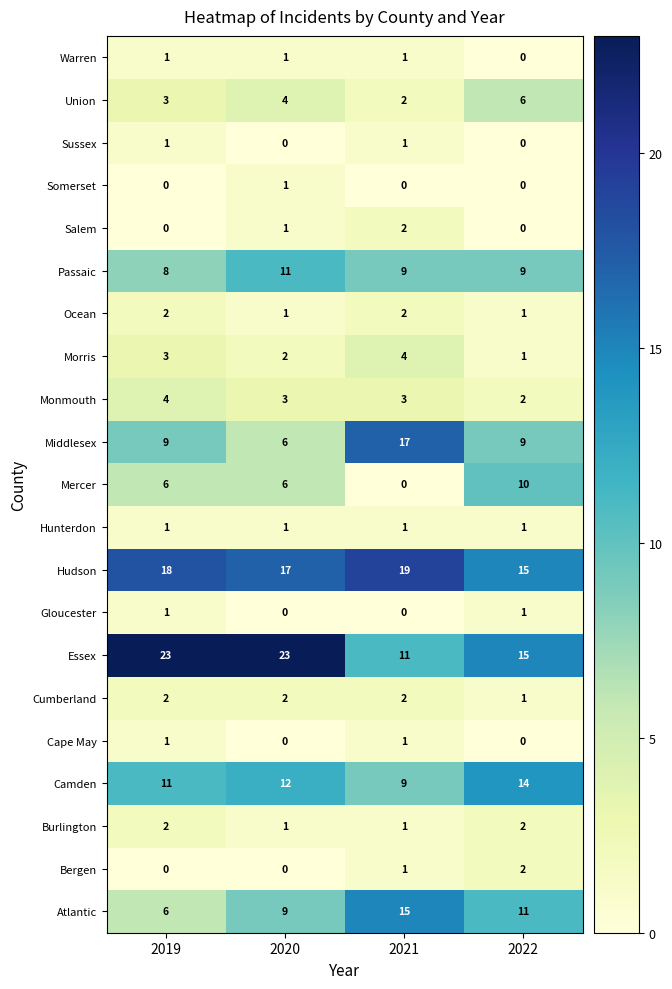

What is the difference between the maximum and minimum values in the Union series?

4